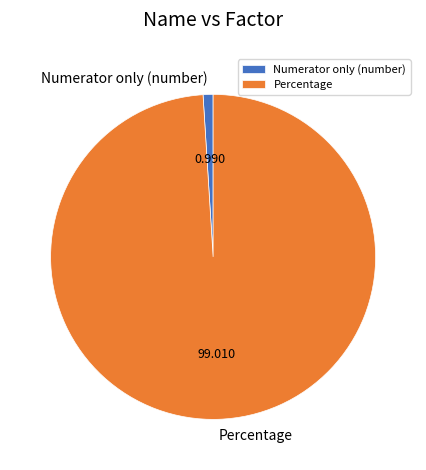

Which category has the biggest portion of the pie?

Percentage